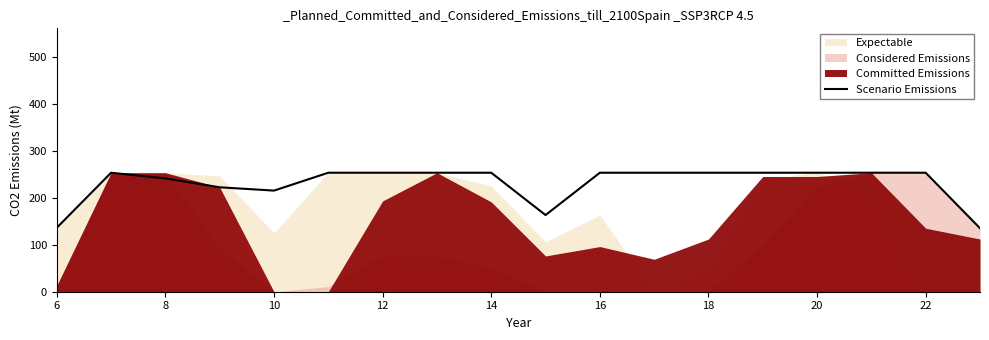

What is the lowest value of the Scenario Emissions series?

135